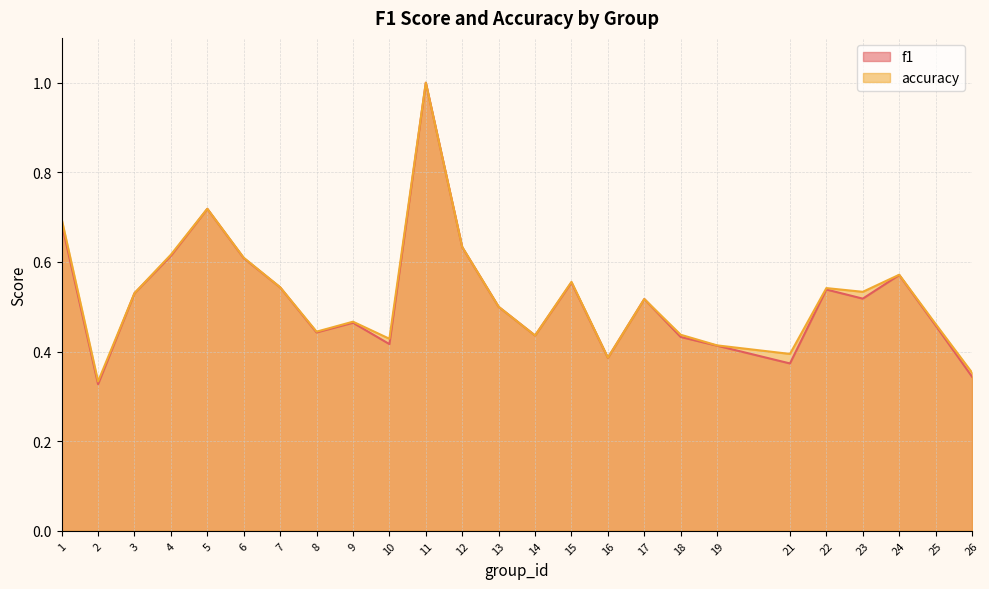

In accuracy, how many points are lower than both neighbors (excluding endpoints)?

7